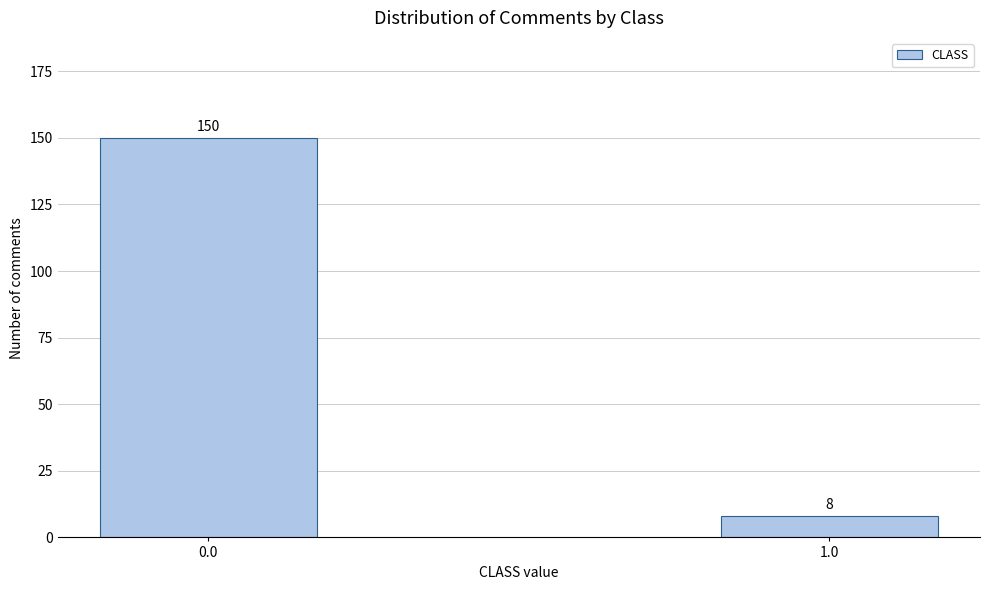

Reading right to left, transcribe all the data shown in this chart.

1.0=8	0.0=150